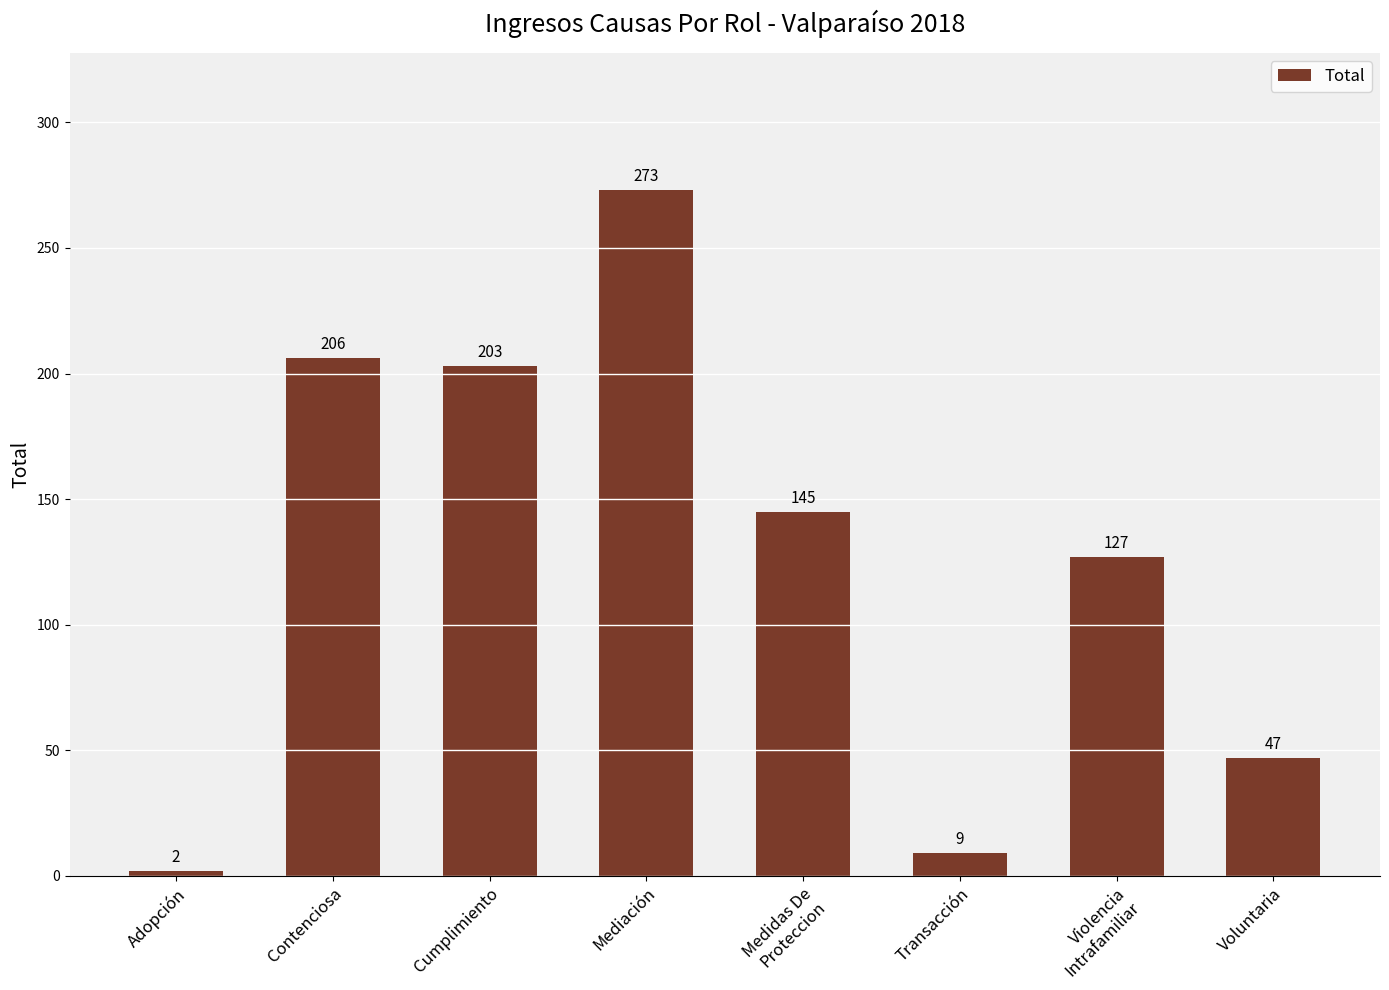

How many bars are there in total?

8